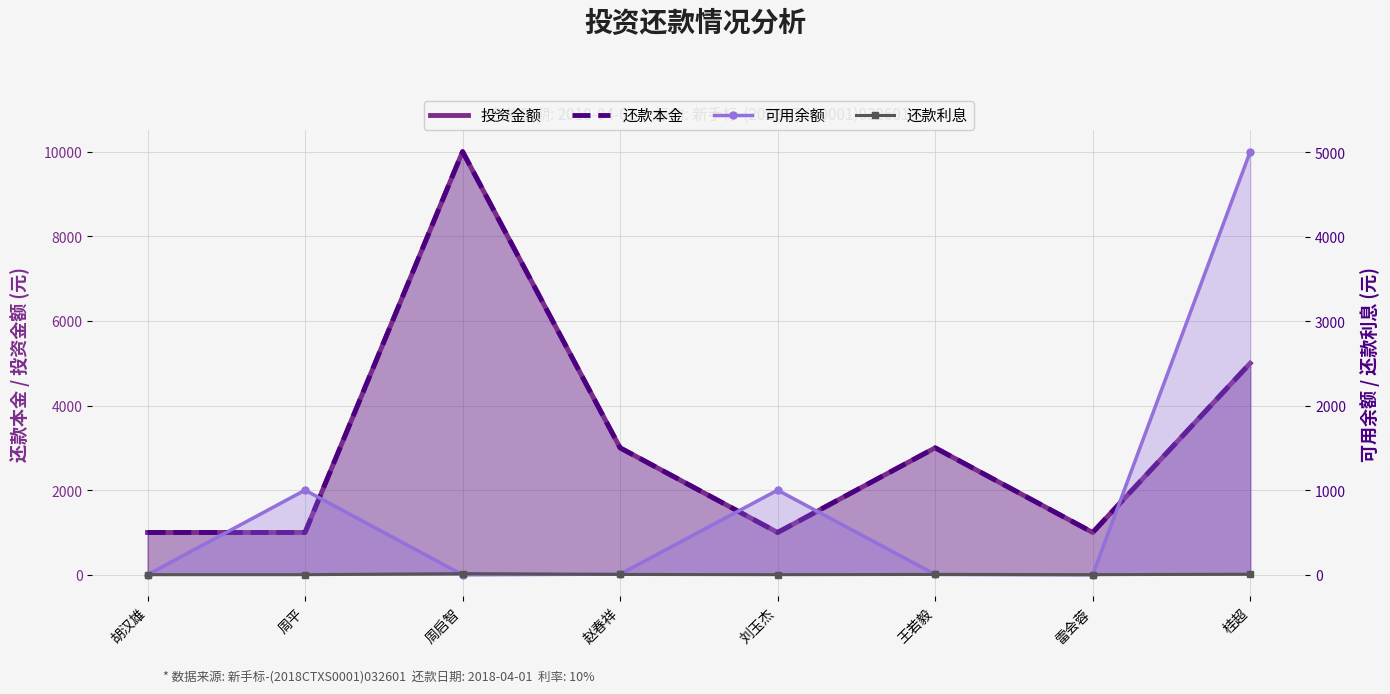

List the labels in order of 投资金额 value, largest first.

周启智, 桂超, 赵春祥, 王若毅, 胡汉雄, 周平, 刘玉杰, 雷会蓉